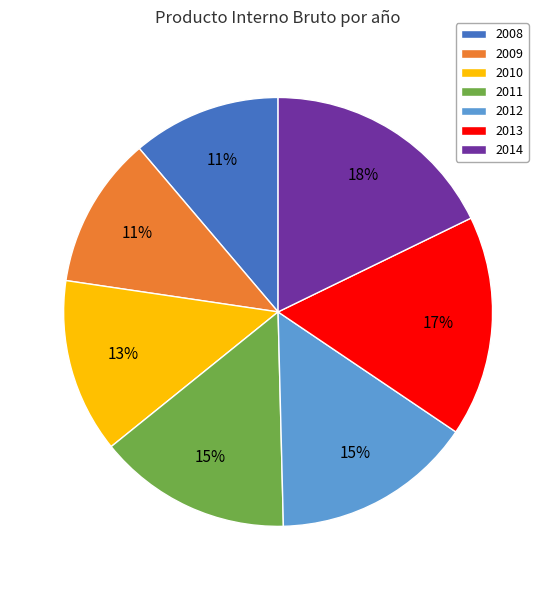

Count the number of slices in the pie.

7